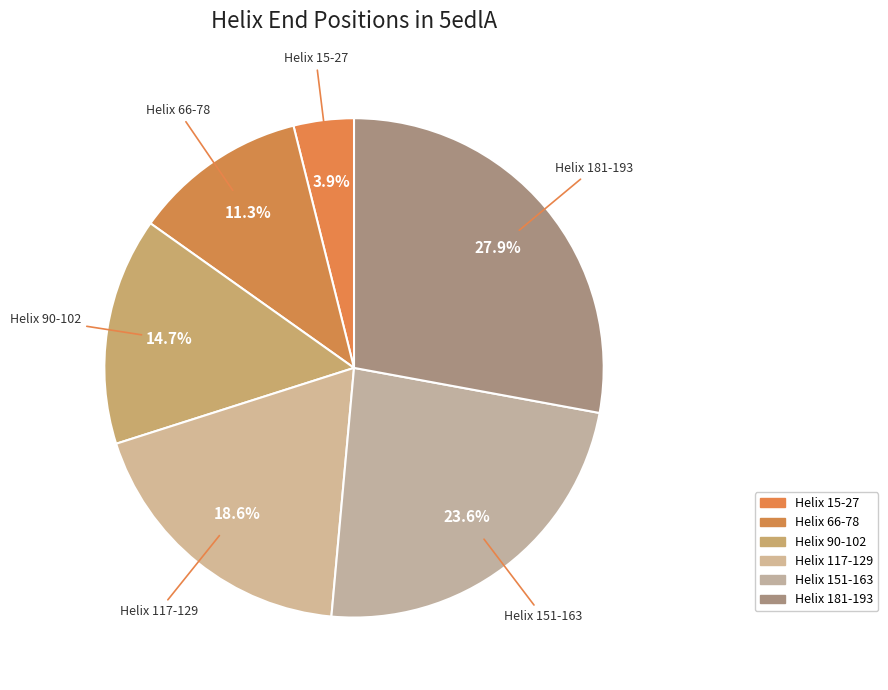

Rank the categories by value from highest to lowest.

Helix 181-193, Helix 151-163, Helix 117-129, Helix 90-102, Helix 66-78, Helix 15-27